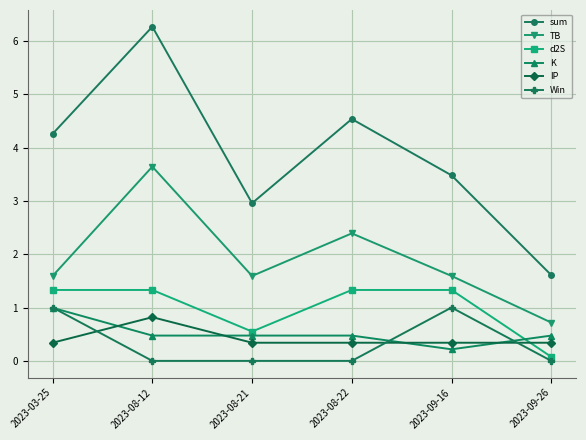

True or false: d2S and sum intersect in this chart.

False